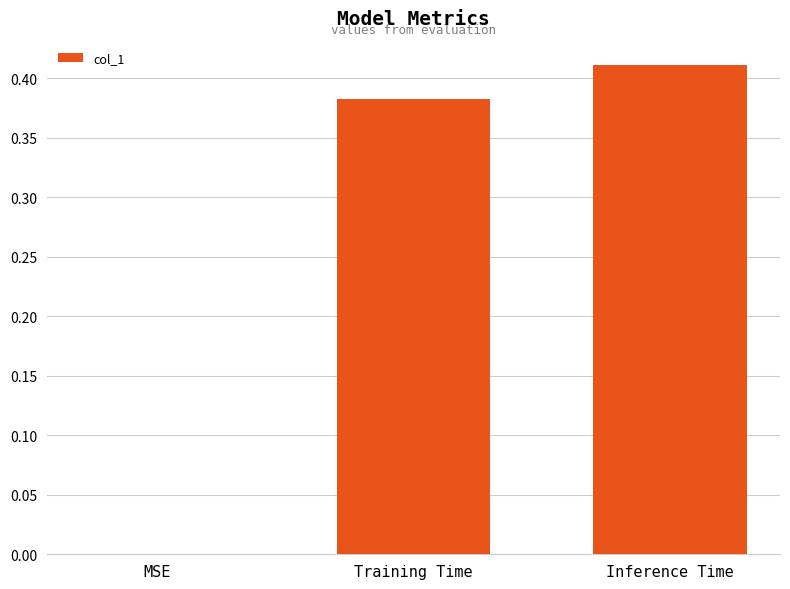

Are the bars horizontal?

No